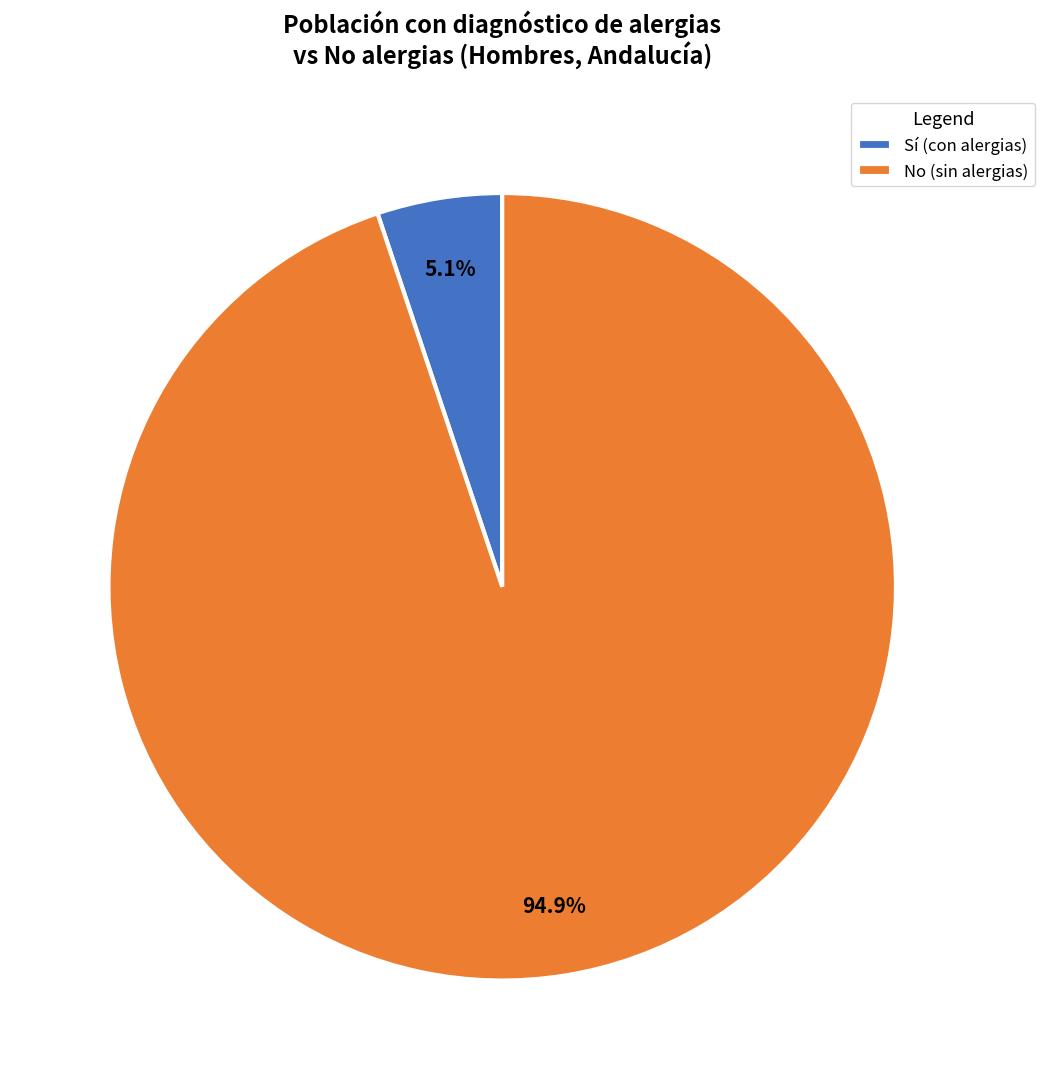

Is the sum of Sí (con alergias) and No (sin alergias) greater than half?

Yes